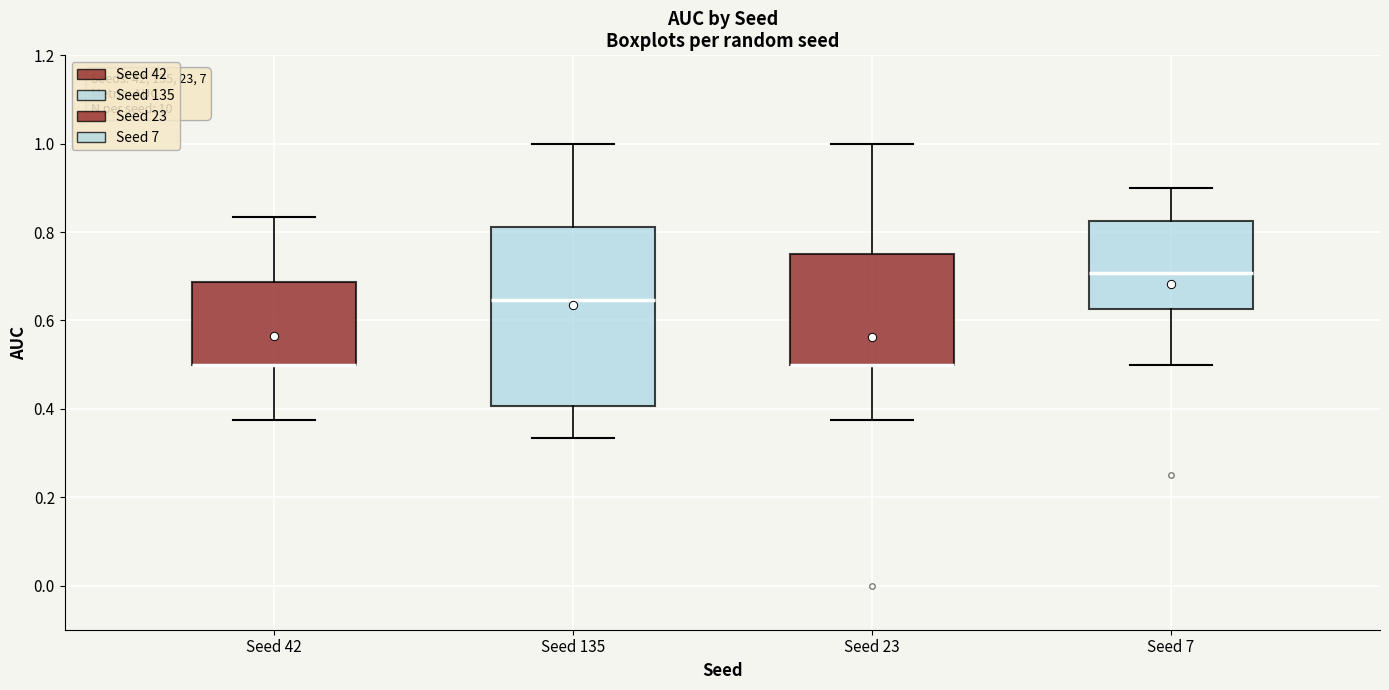

Comparing the boxes themselves (not the whiskers), which one is the tallest?

Seed 135